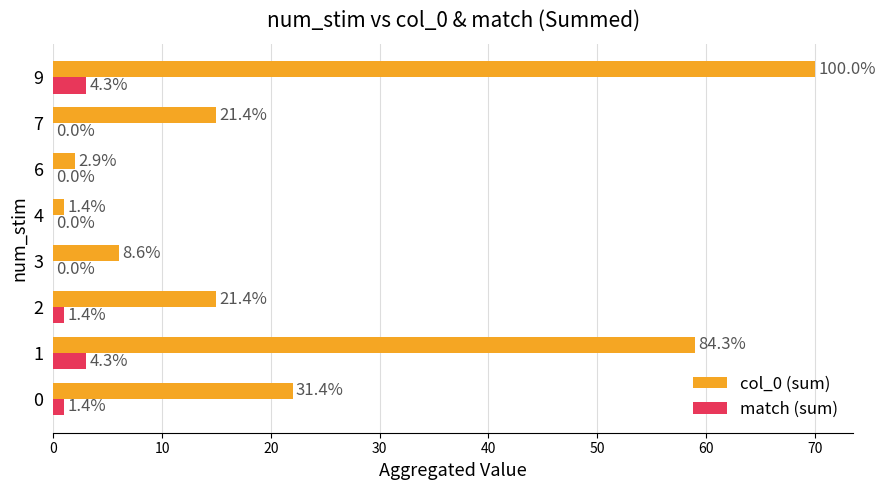

Reading left to right, transcribe all the data shown in this chart.

col_0 (sum): 22	59	15	6	1	2	15	70
match (sum): 1	3	1	0	0	0	0	3